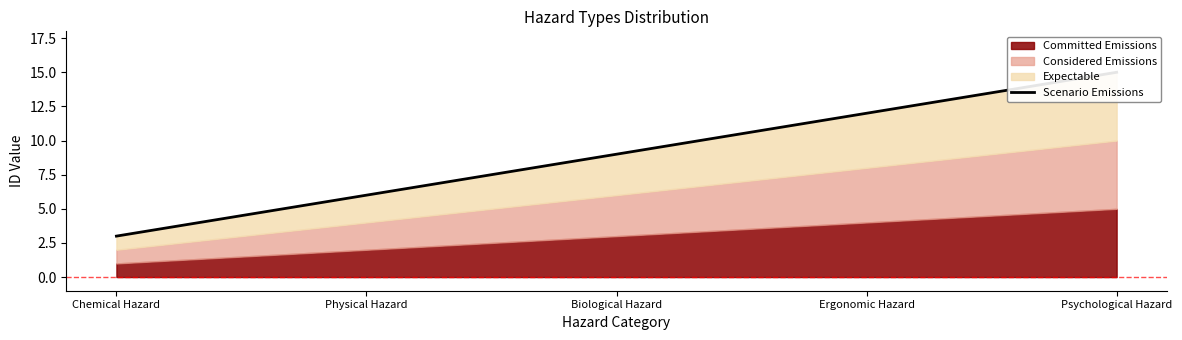

What is the value of the 1st point from the left?

3